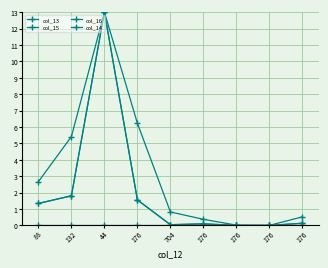

How many categories are shown in the chart?

9